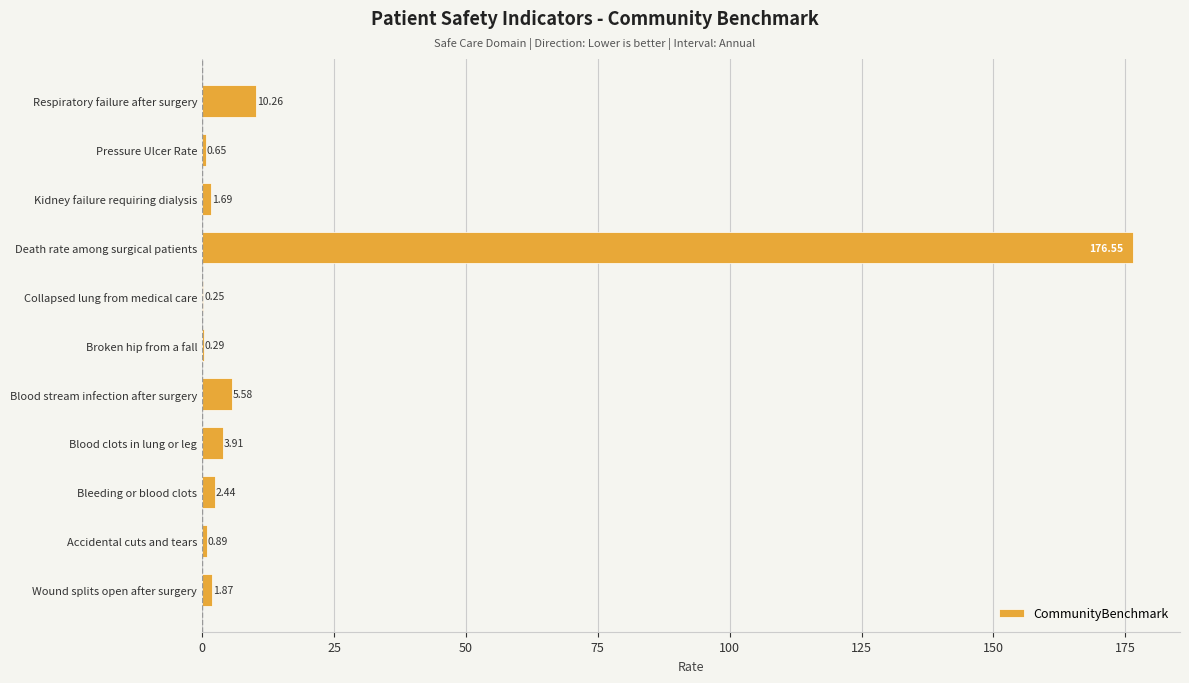

Where is the data nearest to the value 88?

Respiratory failure after surgery